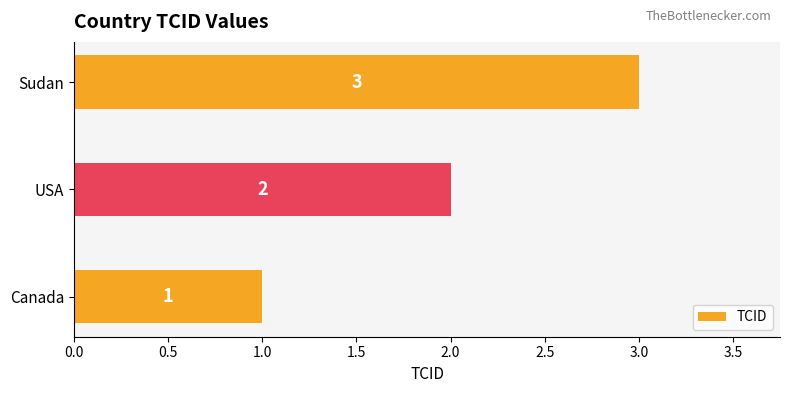

How many values are between 1 and 3?

3